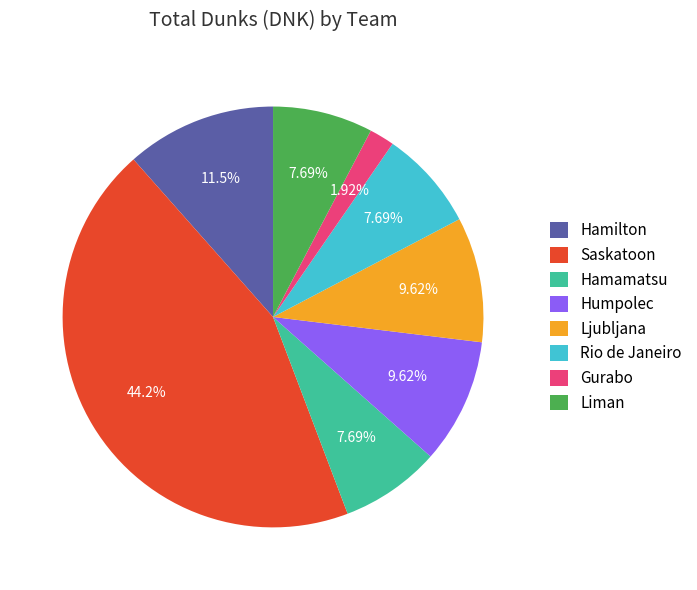

What is the ratio of the value at Saskatoon to the value at Humpolec?

4.6